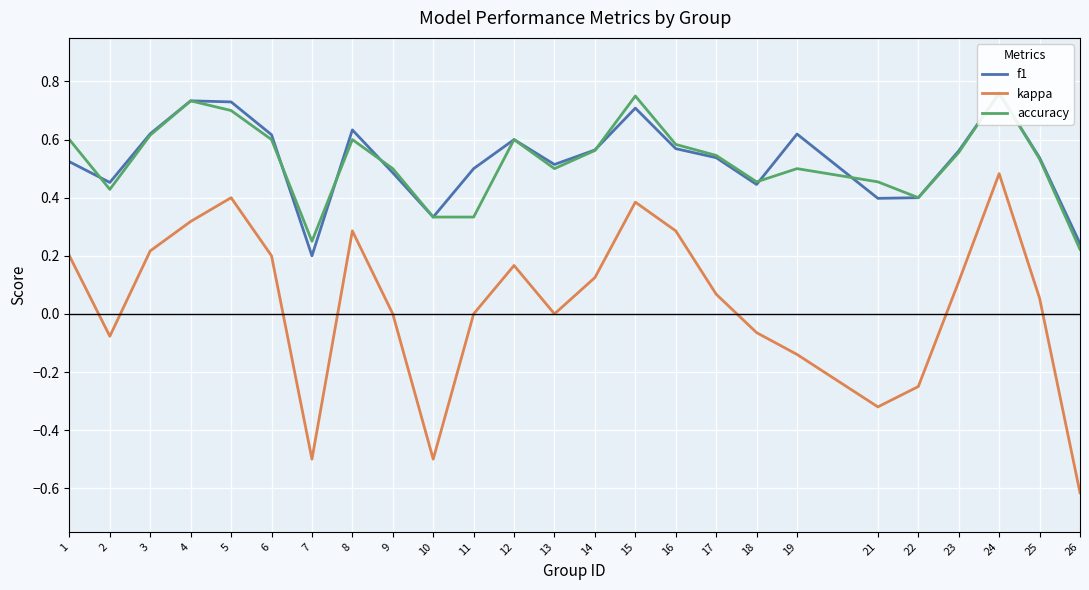

What is the value of the accuracy point at the 6th from the left?

0.6